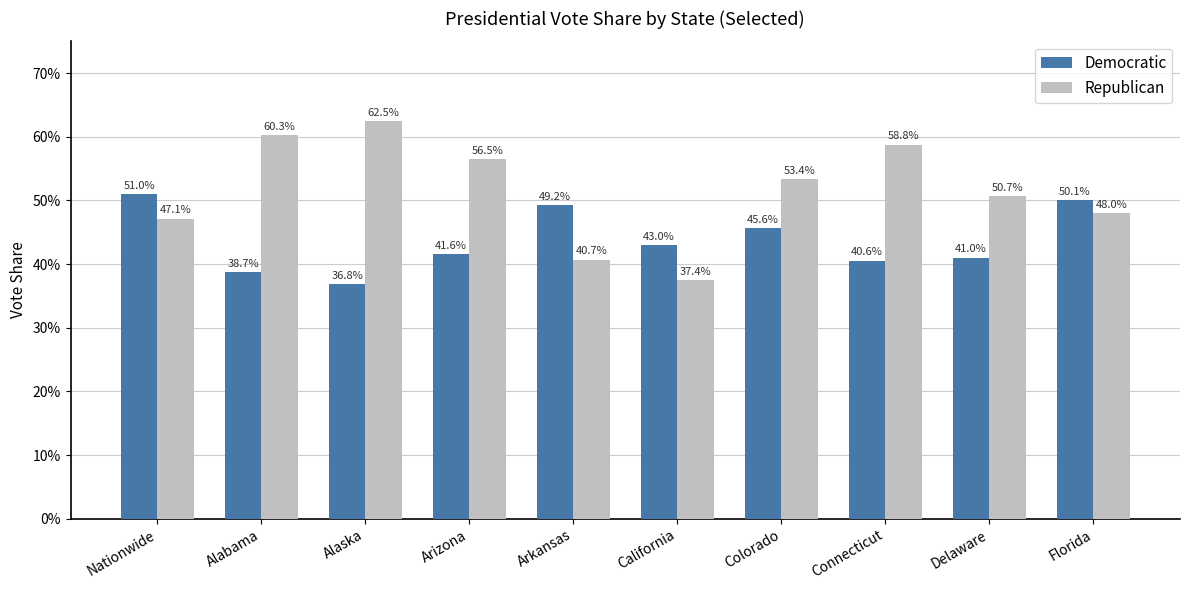

Are the bars grouped side by side (vs. stacked)?

Yes